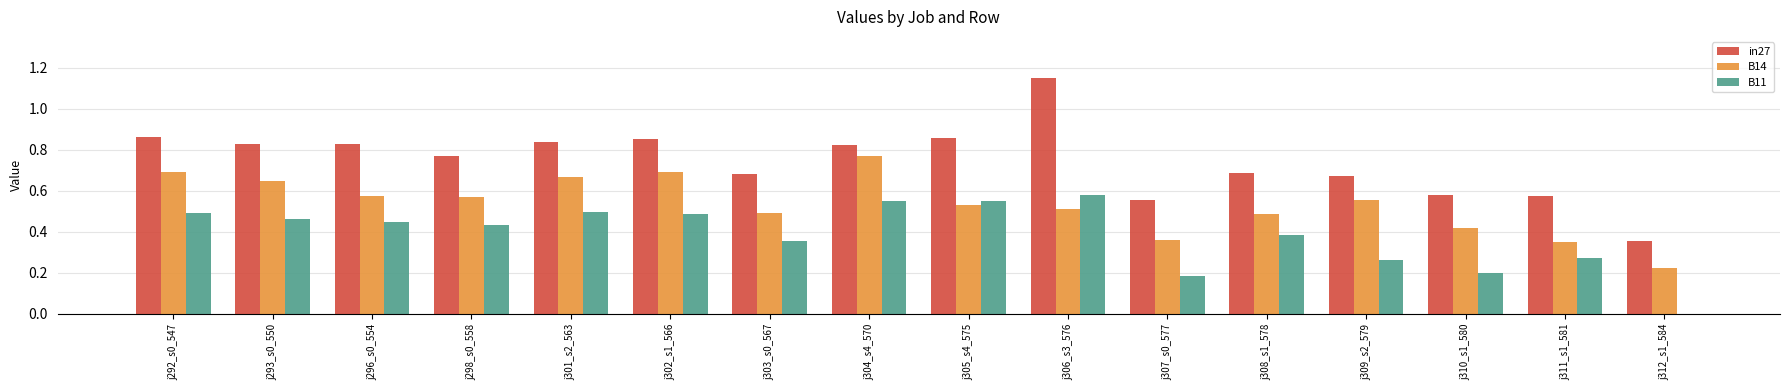

Where is B11 nearest to the value 0?

j312_s1_584